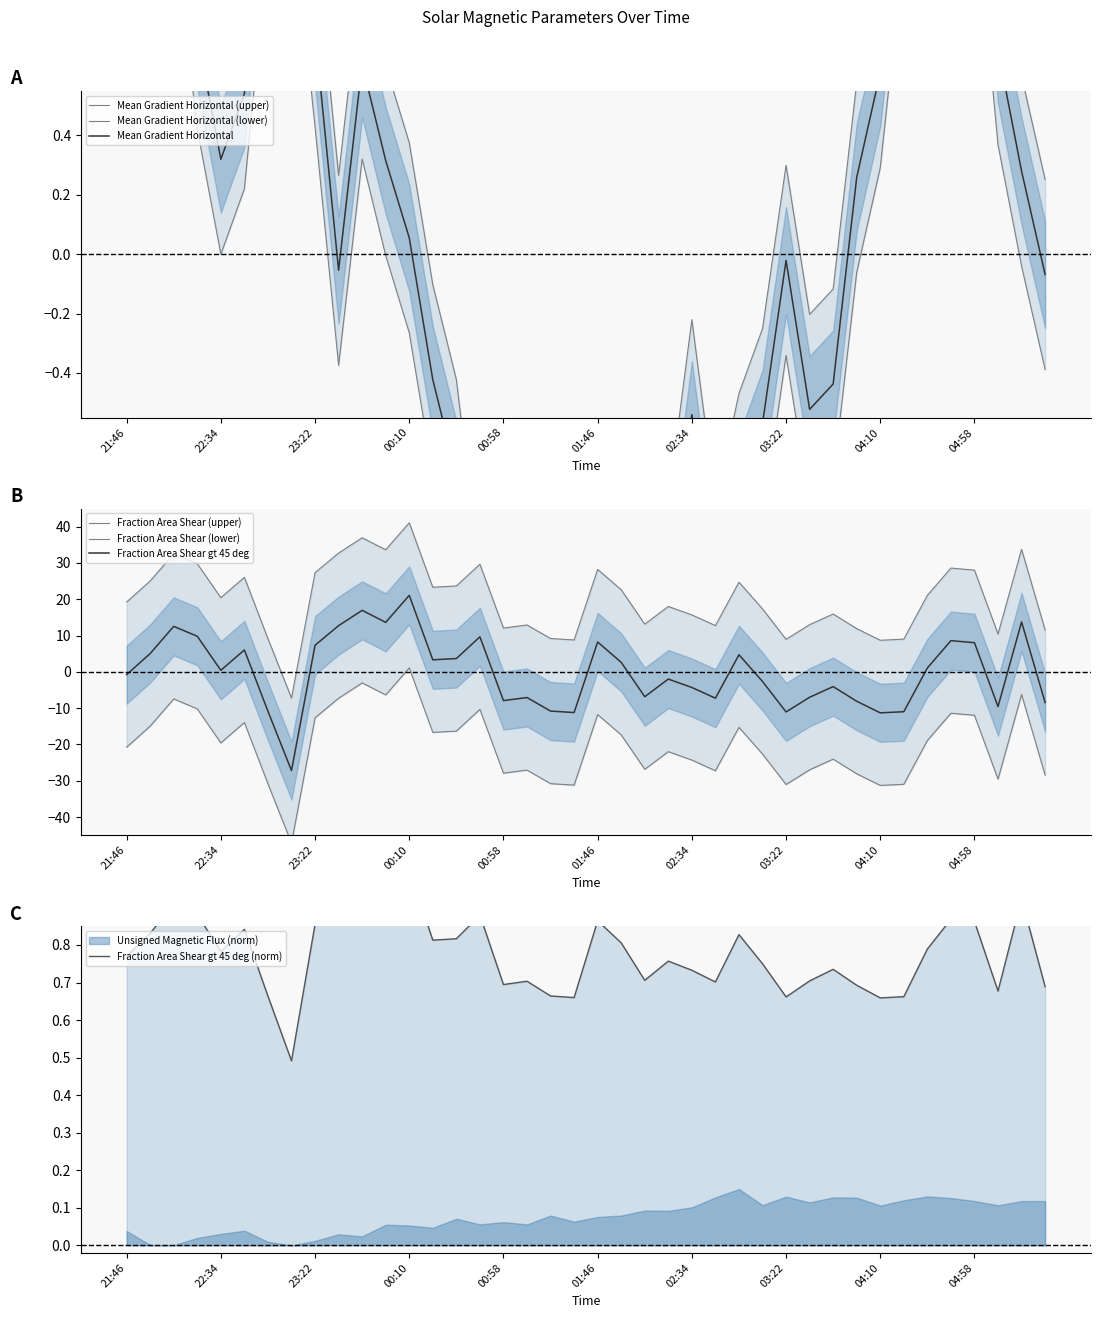

What is the maximum value for Mean Gradient Horizontal?

1.9